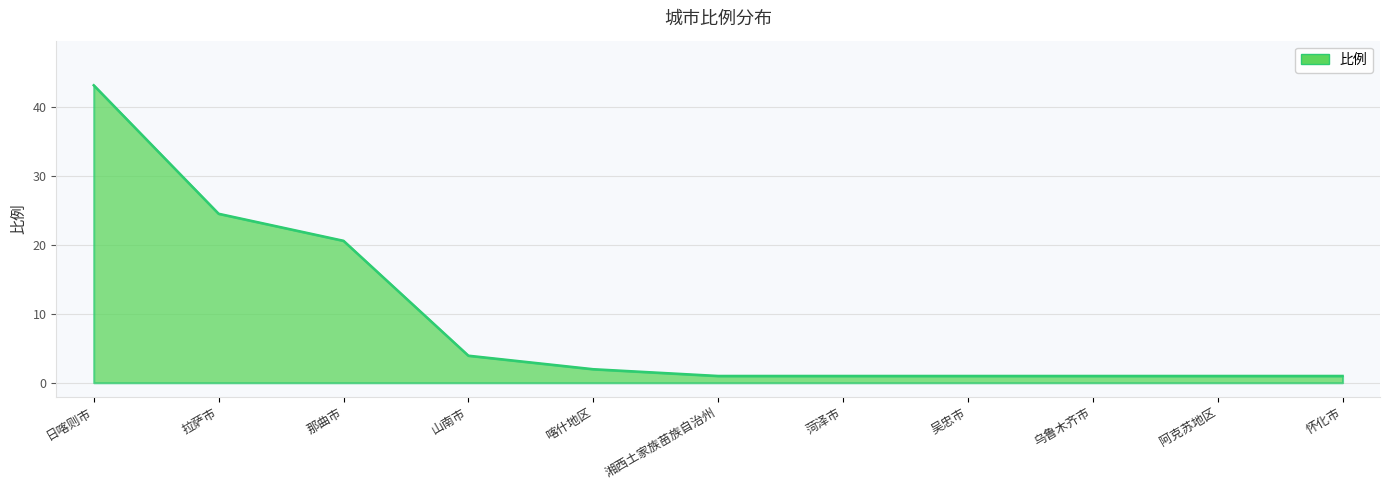

What position from the left is 喀什地区?

5